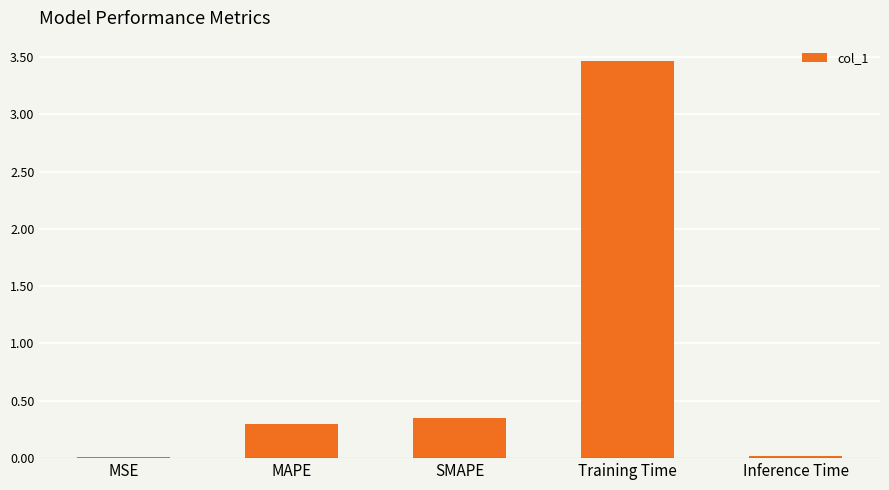

Which has a higher value, Inference Time or SMAPE?

SMAPE